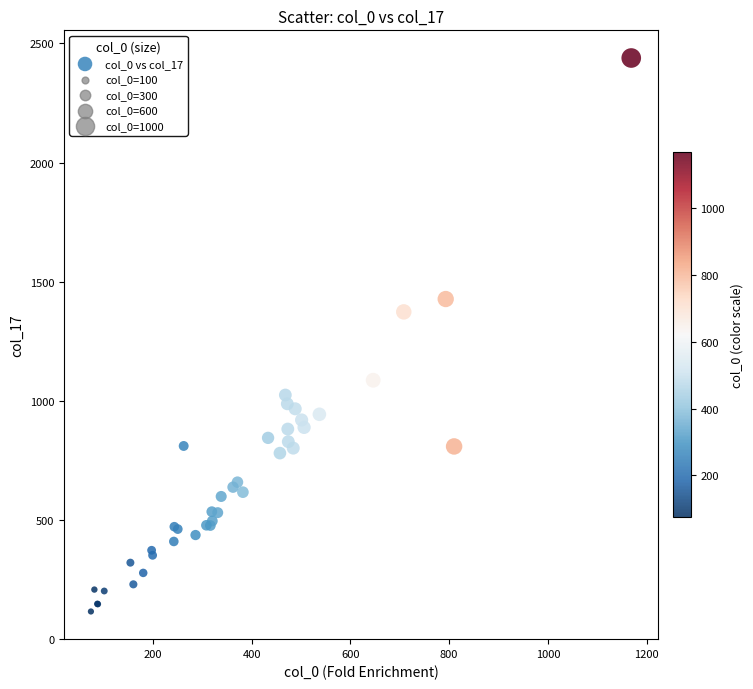

What Y value in the scatter plot is closest to 1277?

1373